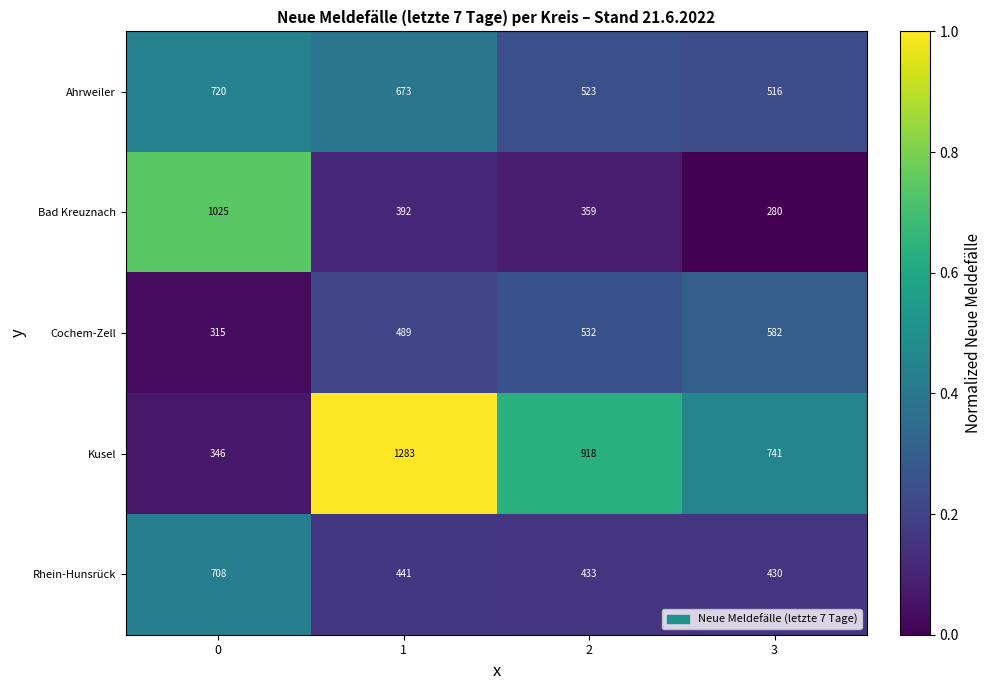

True or false: Kusel has a value of 1283 at 1.

True